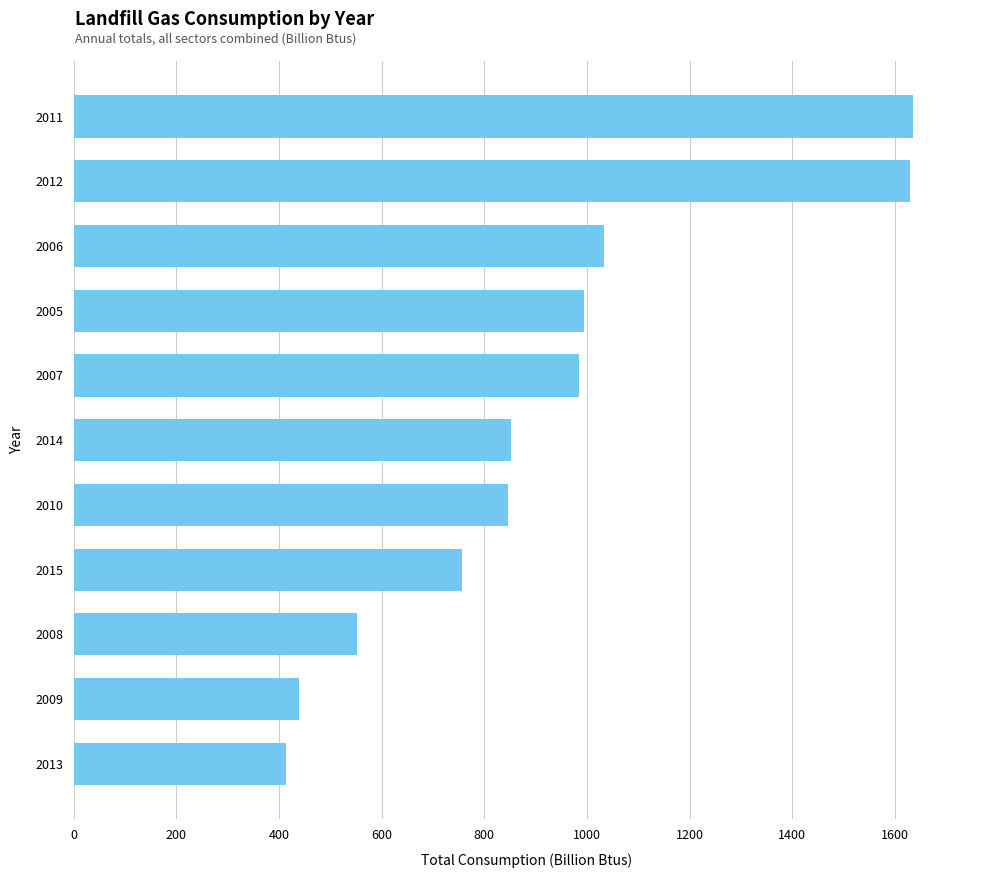

How many bars are there in total?

11